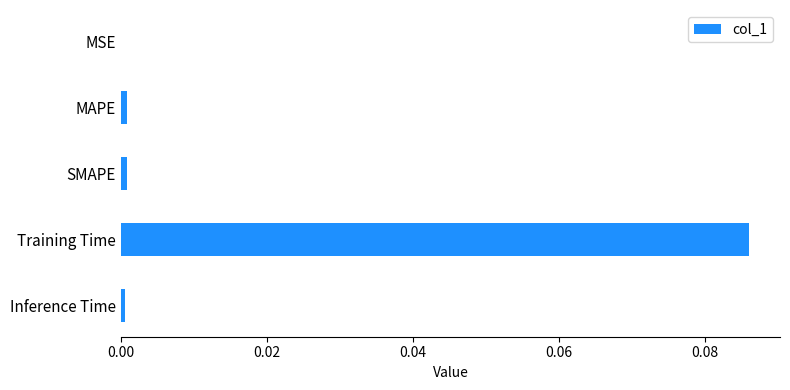

Which label corresponds to the largest value in the chart?

Training Time